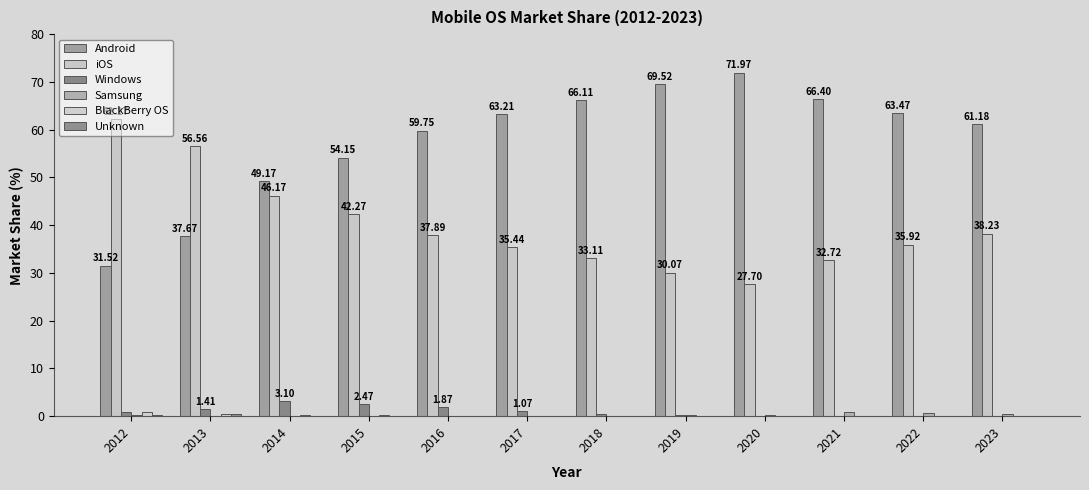

What is the difference between the highest and lowest values at 2015?

54.1